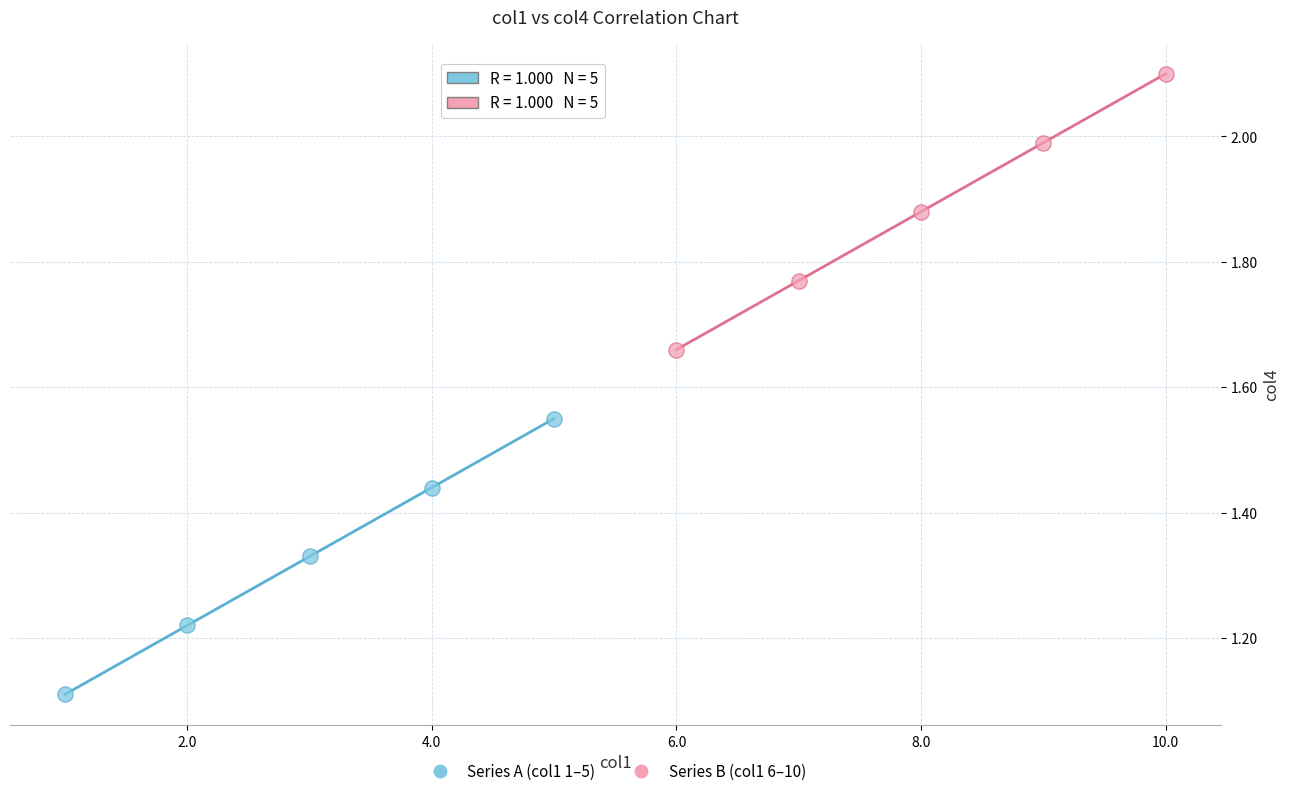

Which series contains the highest Y value?

Series B (col1 6–10)